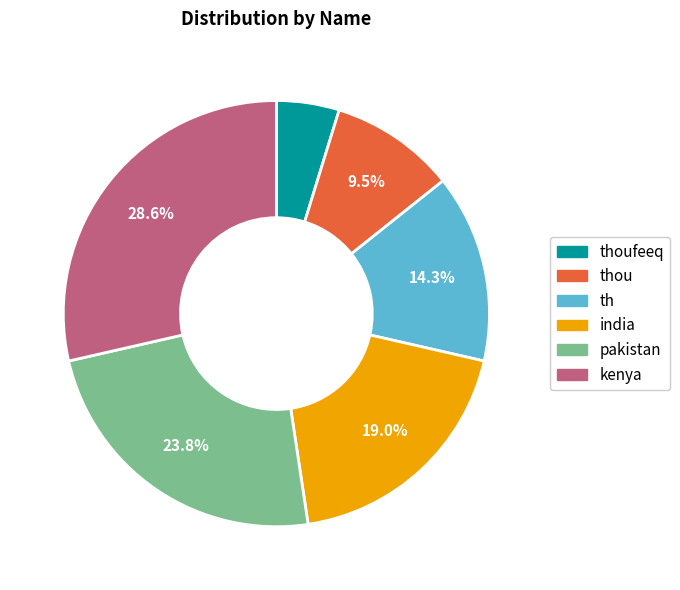

Is there any slice that represents more than half of the pie?

No